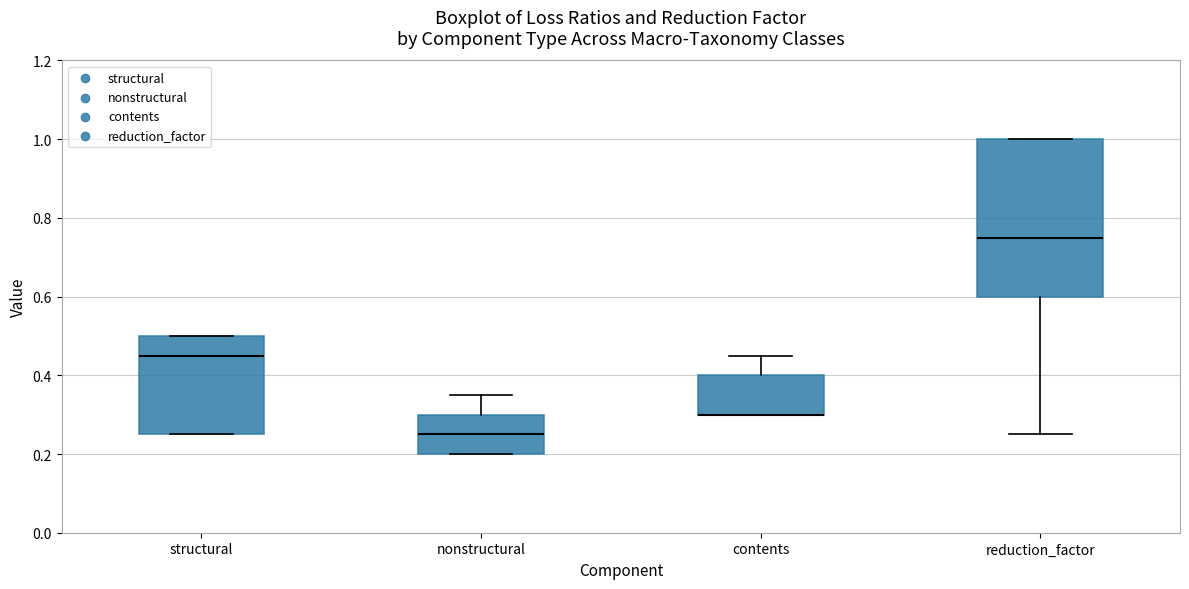

Which box is the tallest, from its lower edge to its upper edge?

reduction_factor